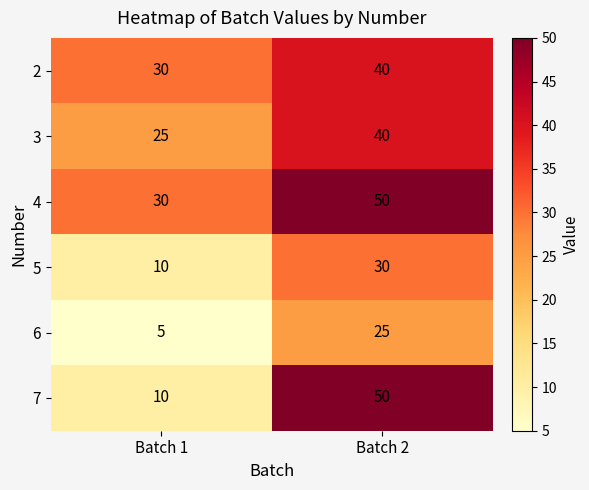

Which series has the largest total across all categories?

4